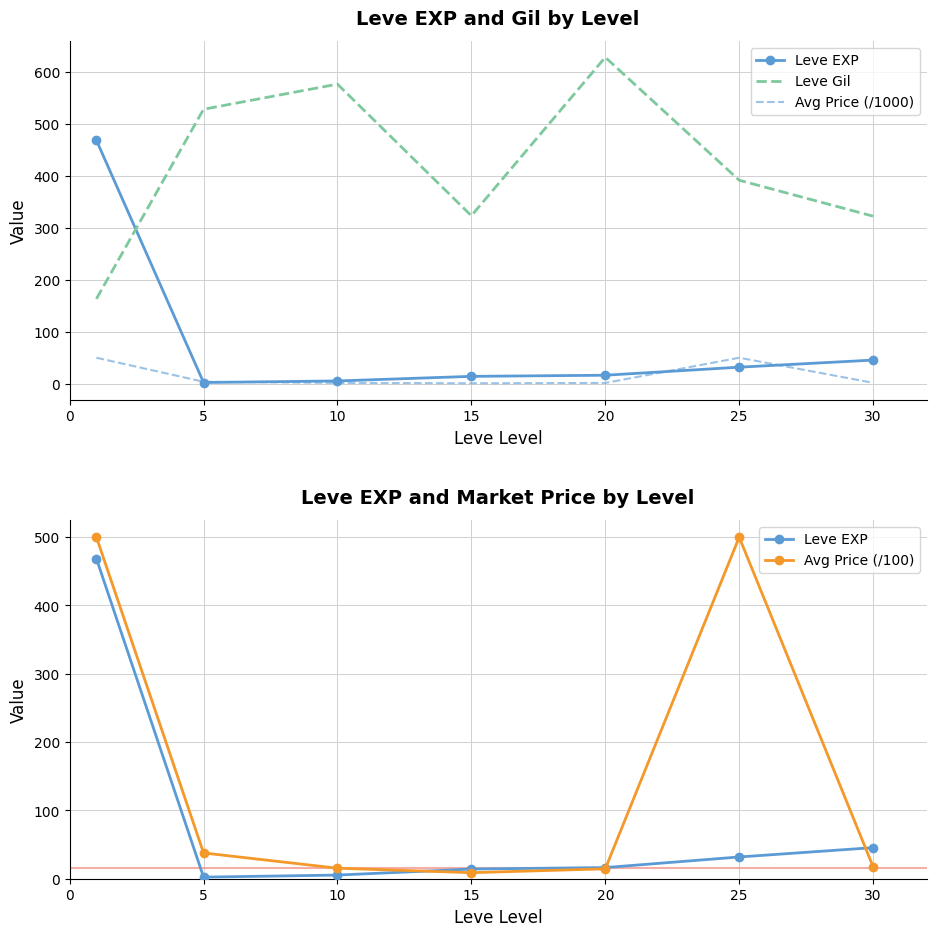

At which label is Avg Price (/1000) closest to 25?

5